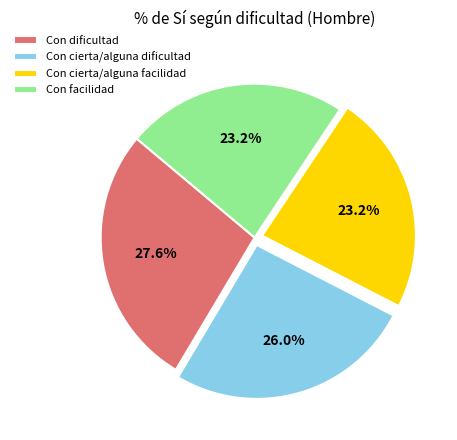

Is it true that Con cierta/alguna facilidad is 23% of the pie?

True